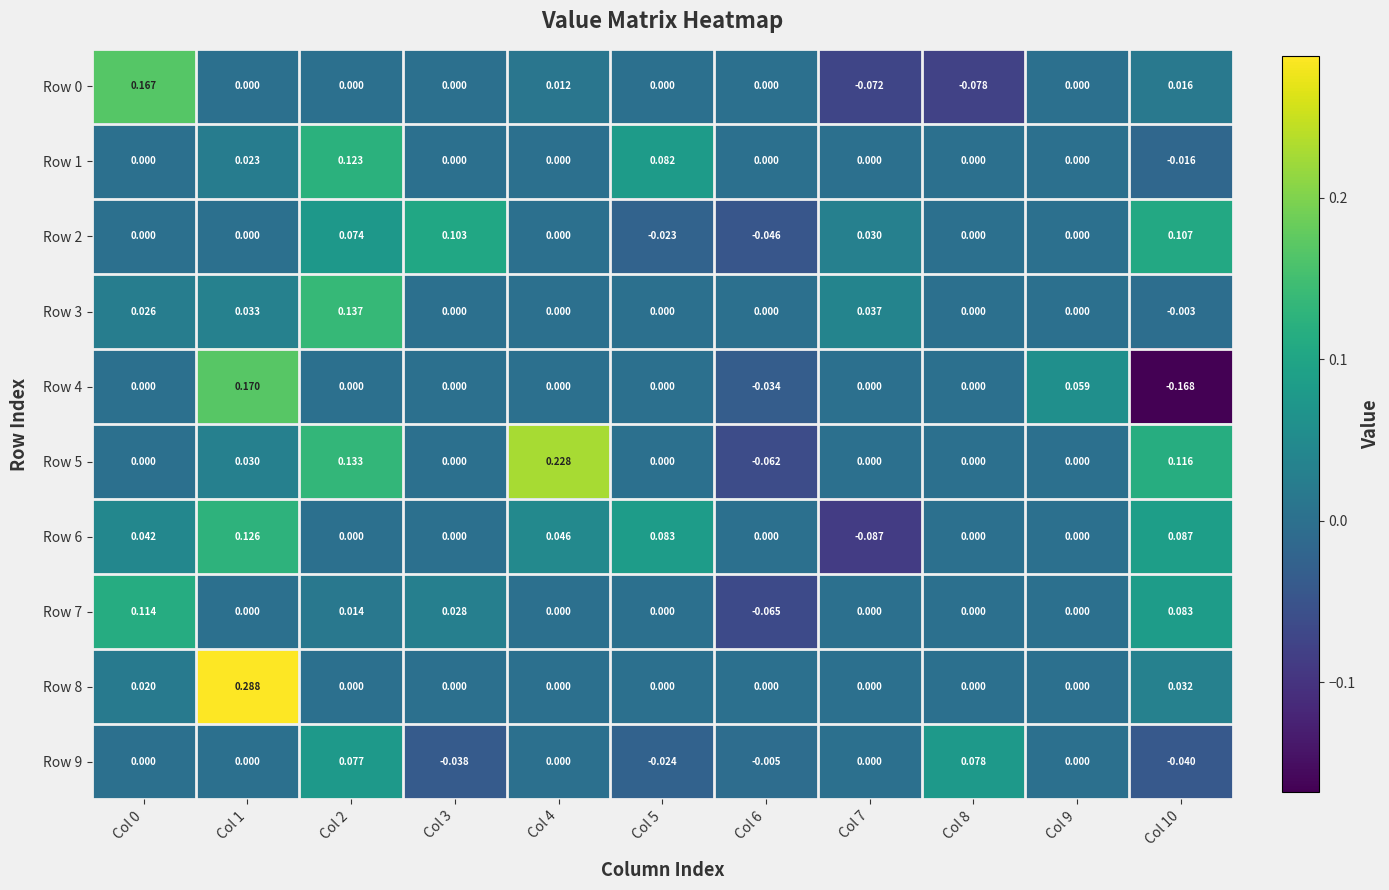

Is the value of Row 5 at Col 6 greater than the value of Row 6 at Col 5?

No